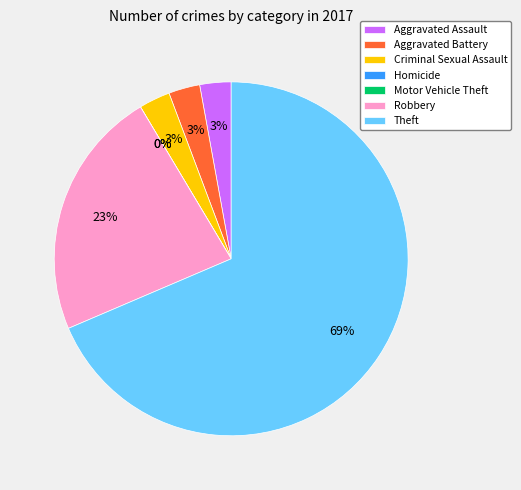

Combined, do Criminal Sexual Assault and Motor Vehicle Theft account for over 50%?

No